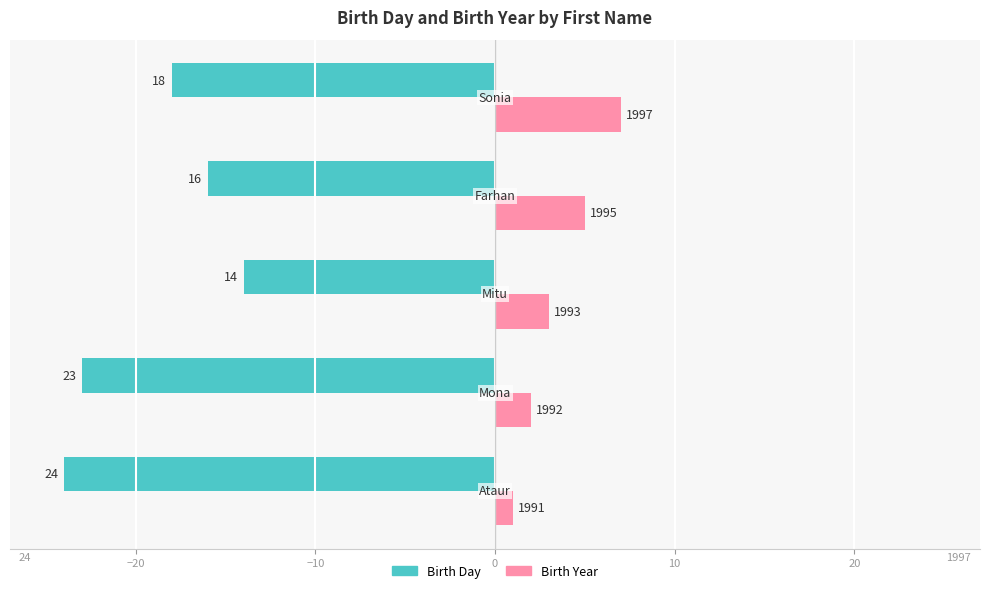

What are all the series names shown in the legend?

Birth Day, Birth Year